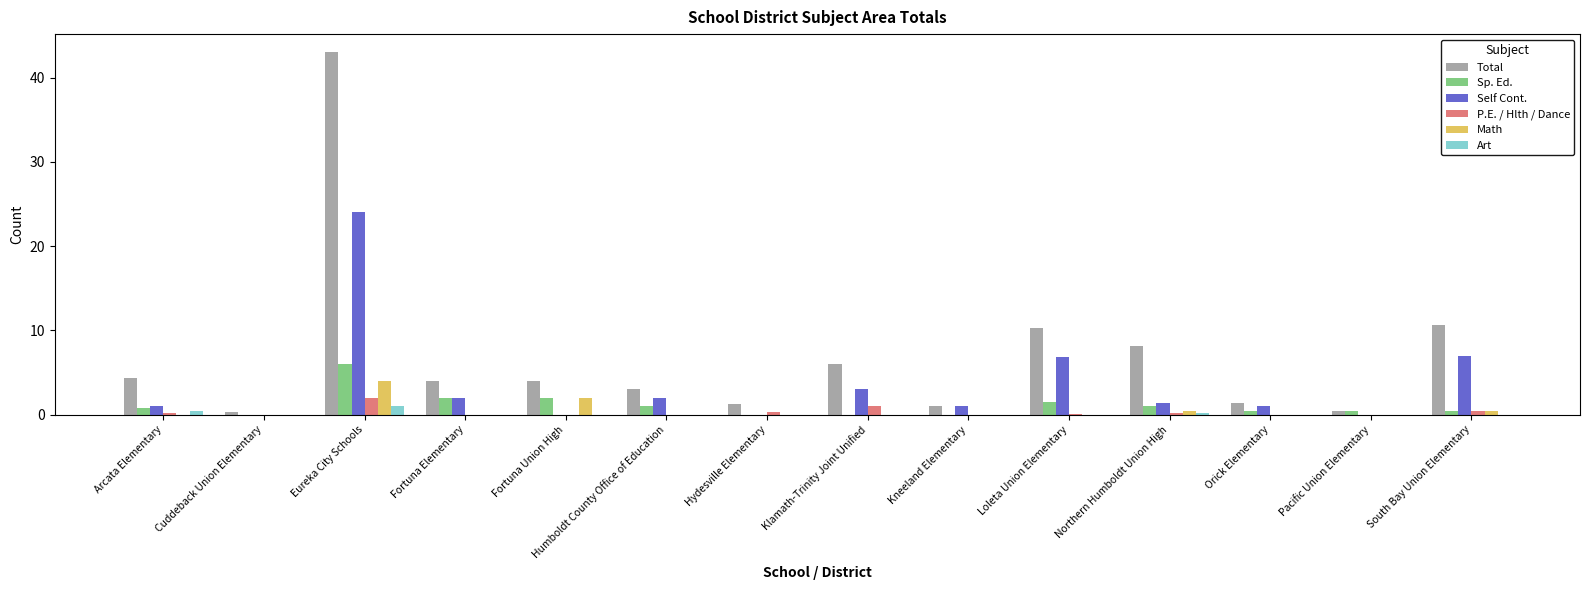

Count the number of categories in the chart.

14